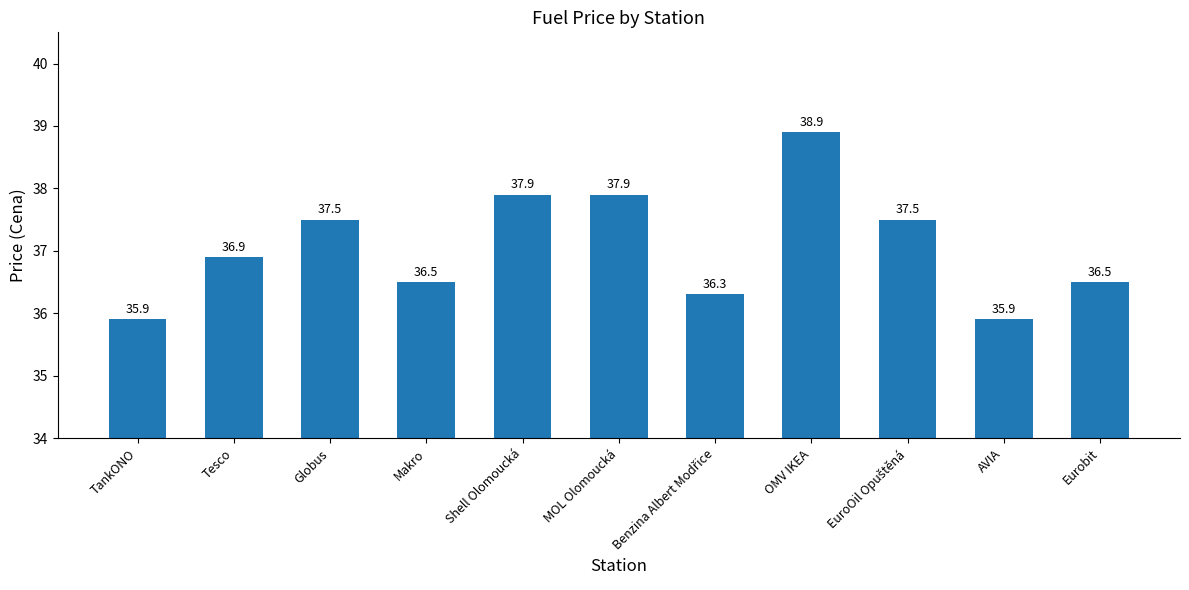

Count the number of data series in this chart.

1